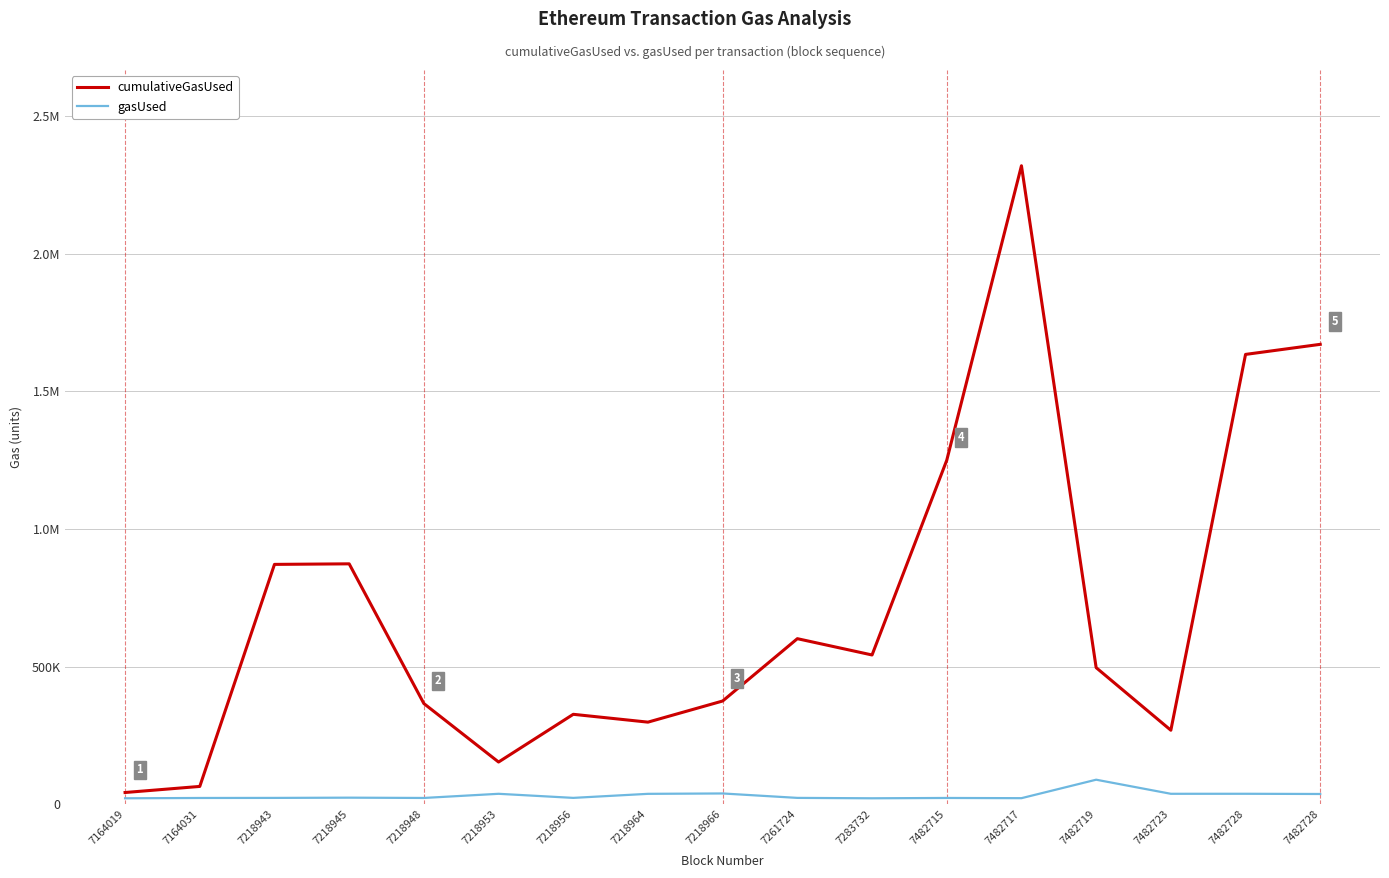

Which category has the lowest value in the gasUsed series?

7164019